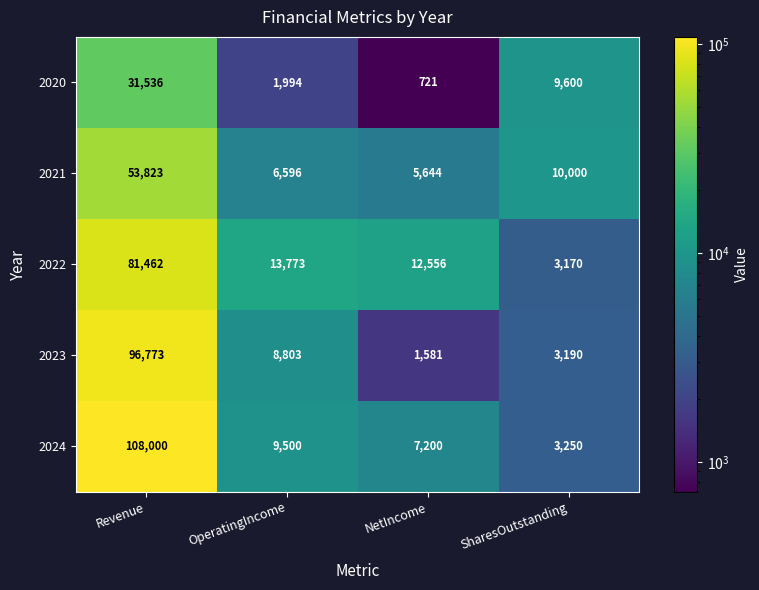

At which category is the sum across all series the highest?

Revenue